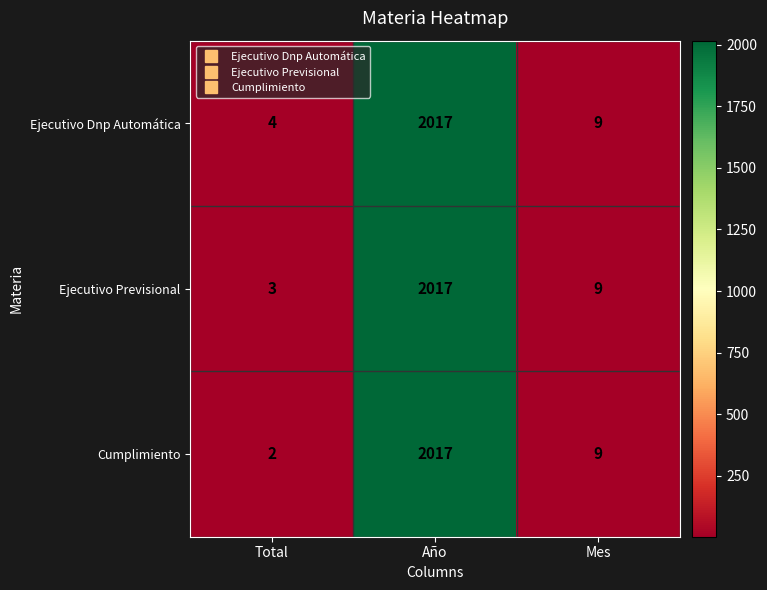

Which series has the largest range (max minus min)?

Cumplimiento